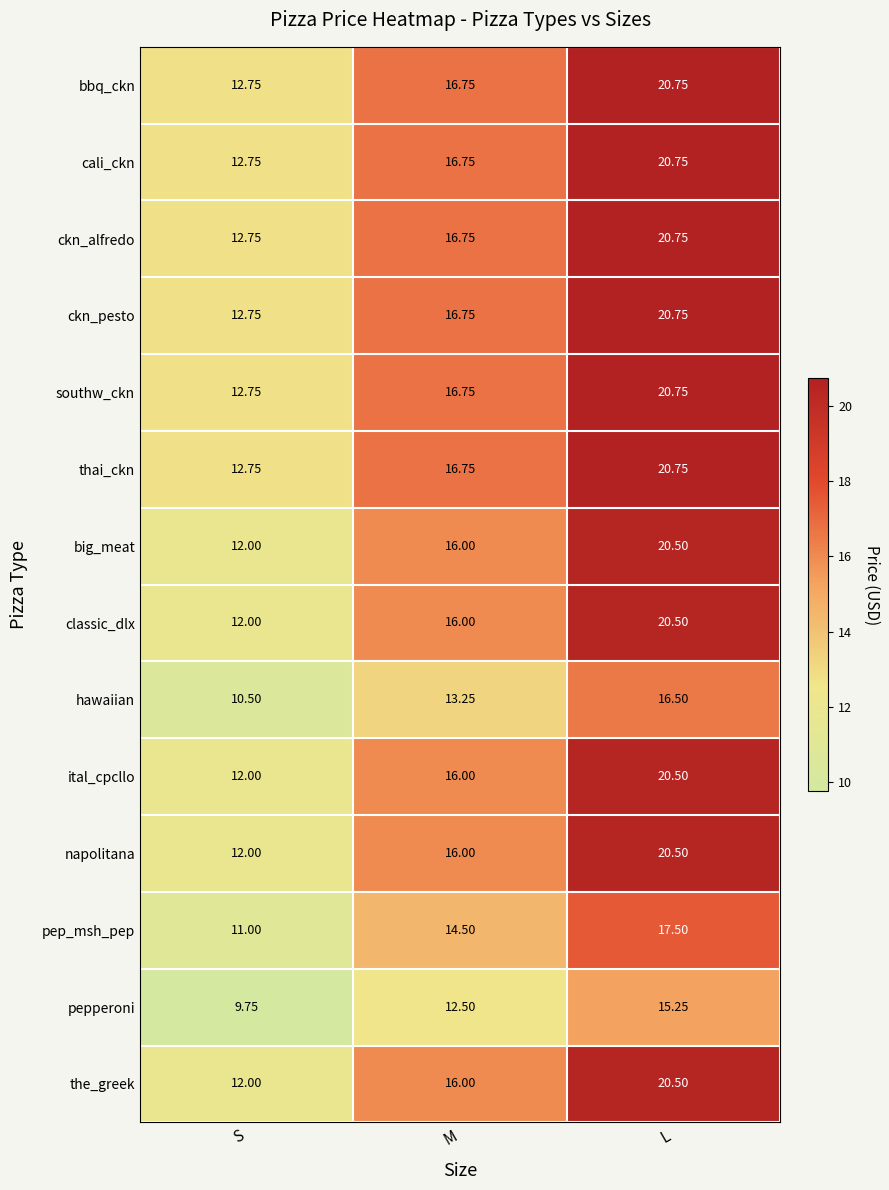

What is the spread (max minus min) of values at L?

5.5